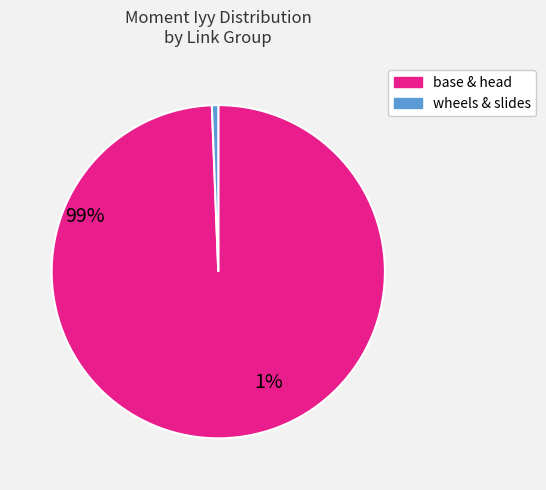

Is there any slice that represents more than half of the pie?

Yes